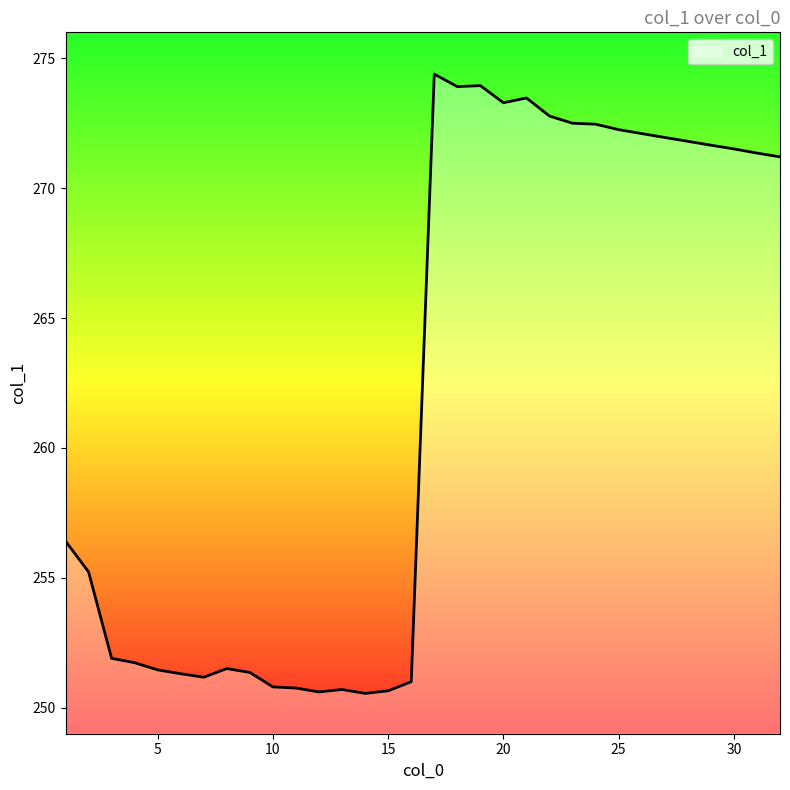

What is the minimum value shown in the chart?

250.6